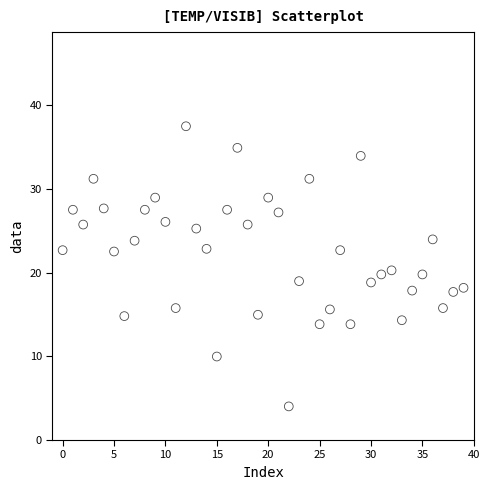

What is the range of Y values (max minus min)?

33.5